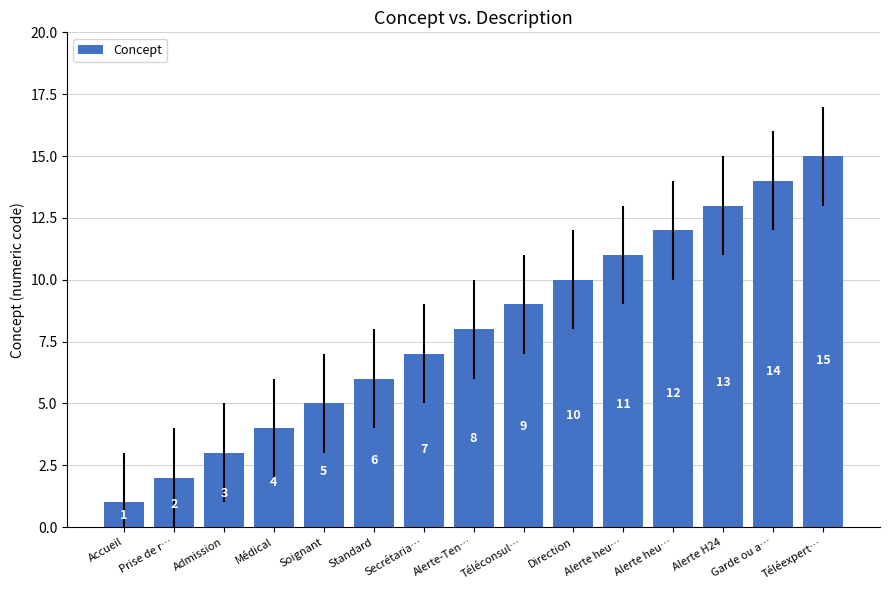

Which label corresponds to the largest value in the chart?

Téléexpert…